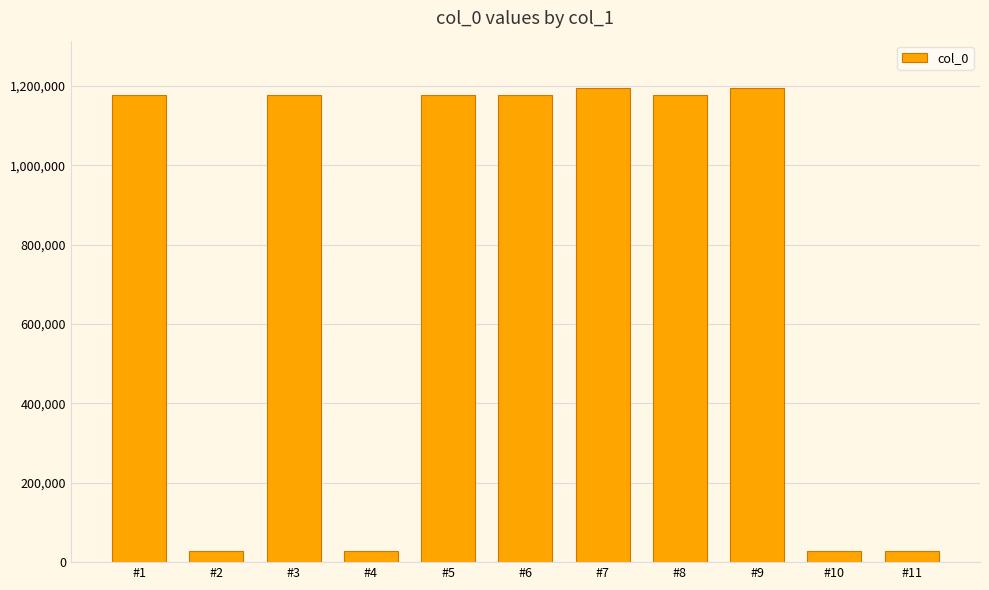

What is the value of the 8th bar from the left?

1176400